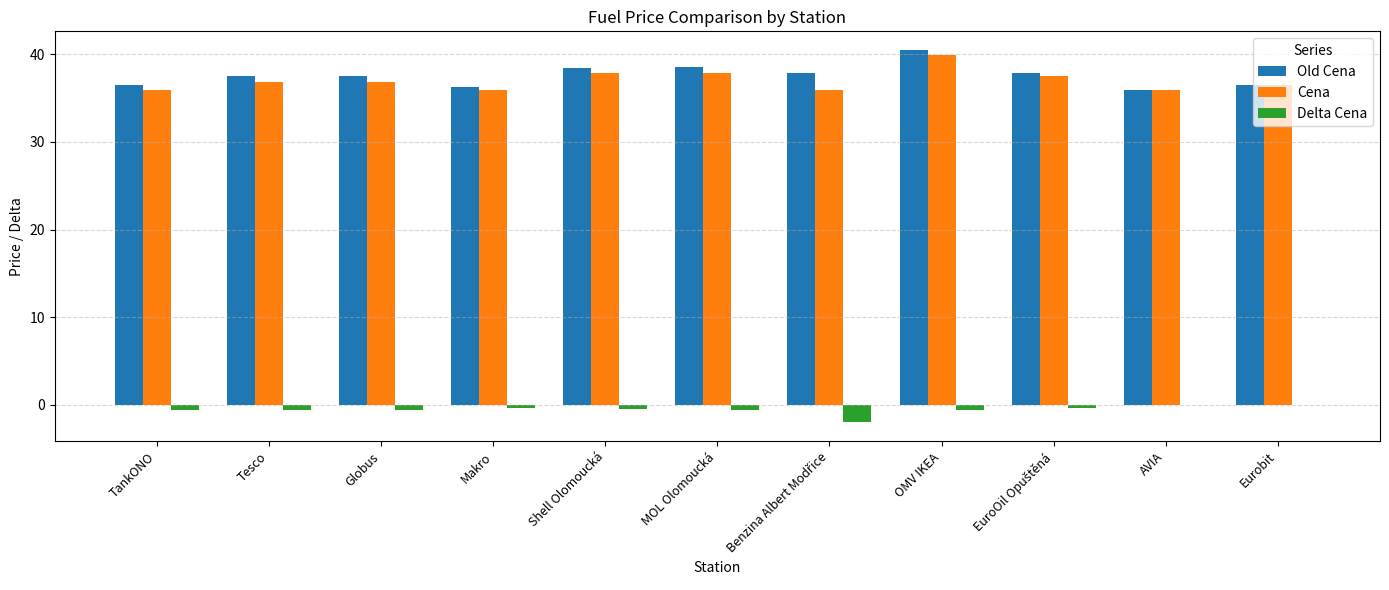

What is the sum of all Old Cena values?

413.4